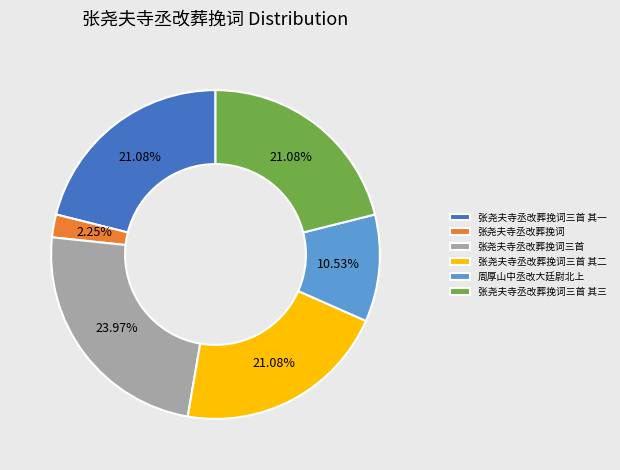

Which category has the smallest portion of the pie?

张尧夫寺丞改葬挽词